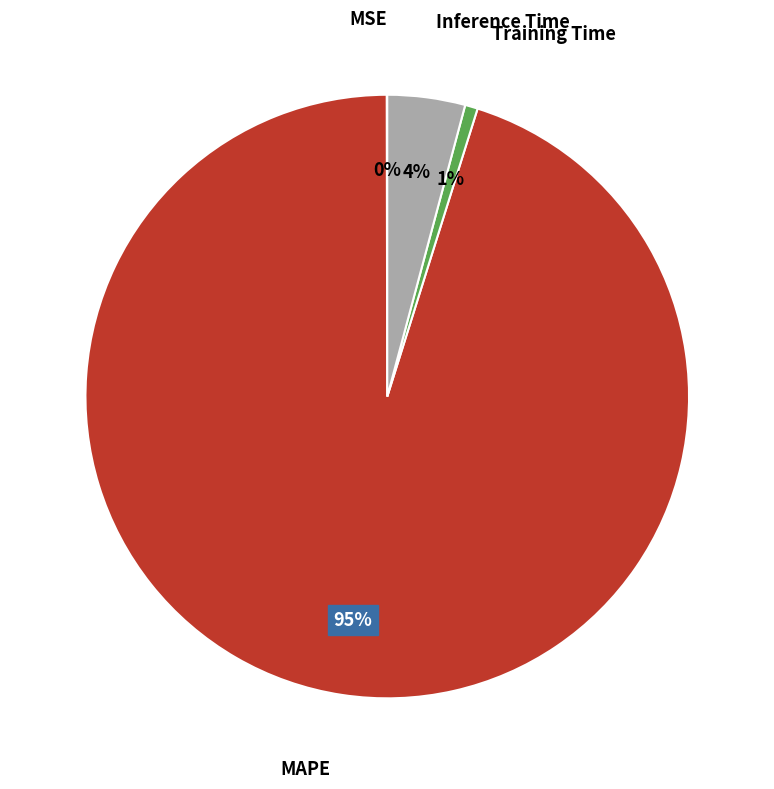

To the nearest percent, what is the difference between the largest and smallest slice percentages?

95%